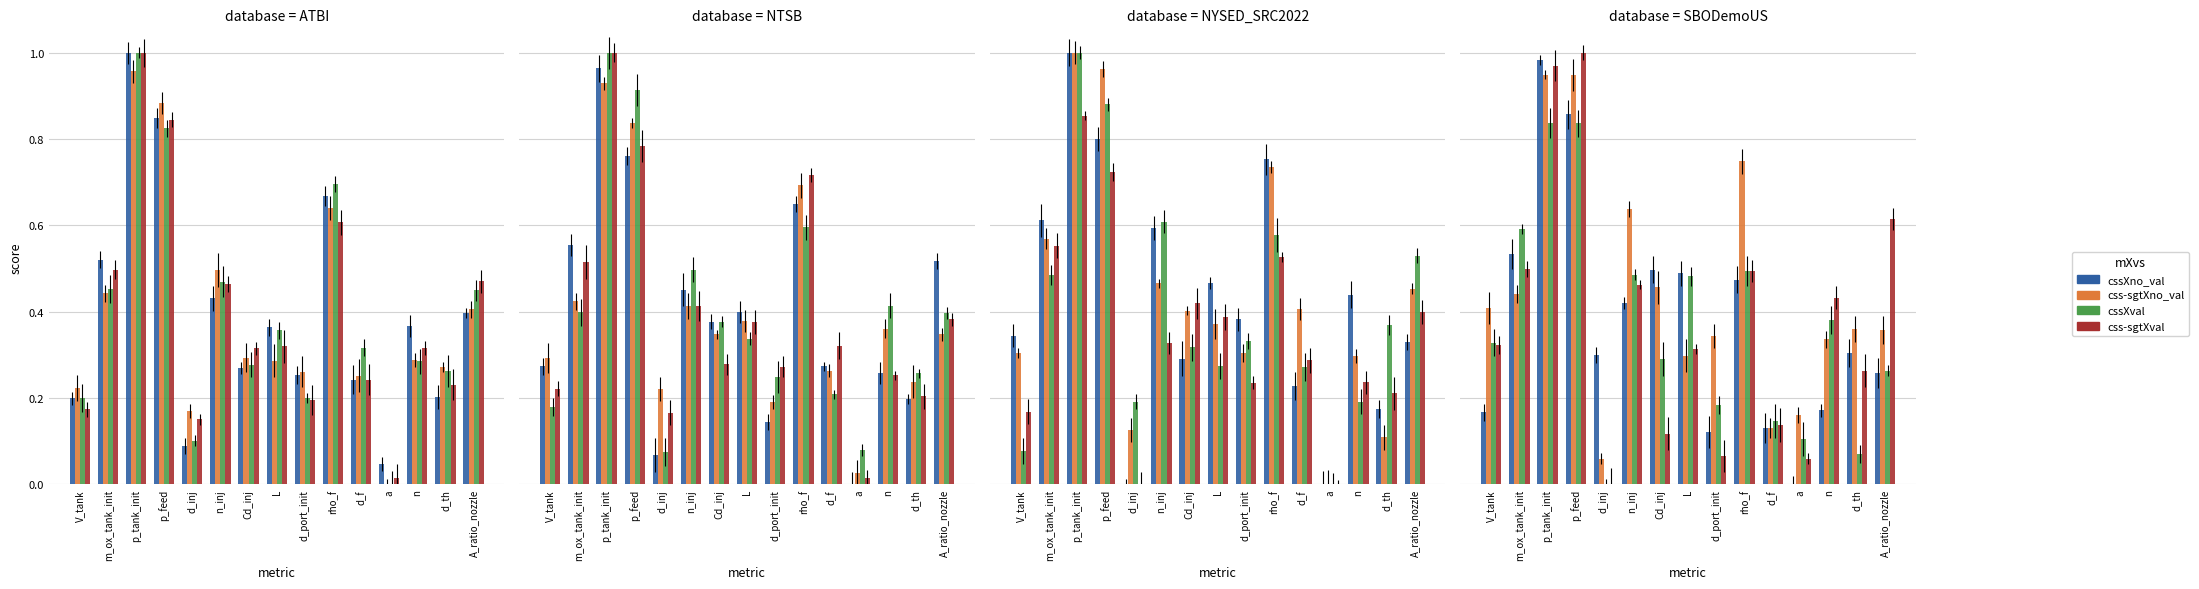

What are all the series names shown in the legend?

cssXno_val, css-sgtXno_val, cssXval, css-sgtXval